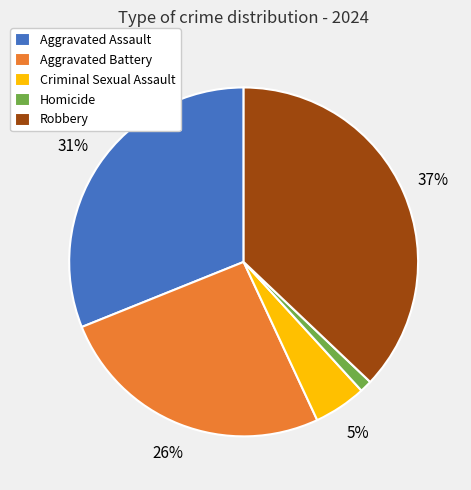

Which category has the biggest portion of the pie?

Robbery